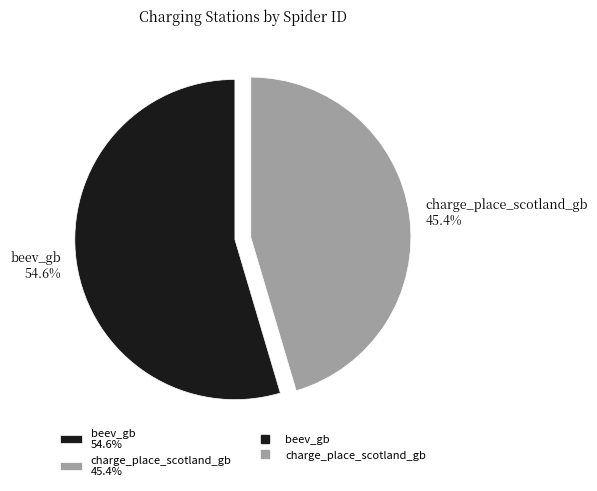

To the nearest percent, what is the difference between the charge_place_scotland_gb and beev_gb slice percentages?

9%